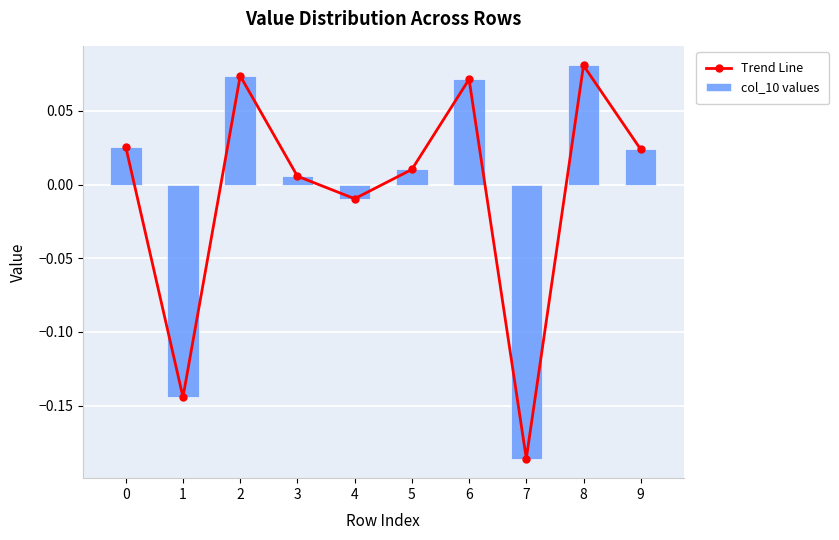

Reading left to right, transcribe all the data shown in this chart.

Trend Line: 0=0.0	1=-0.1	2=0.1	3=0.0	4=-0.0	5=0.0	6=0.1	7=-0.2	8=0.1	9=0.0
col_10 values: 0=0.0	1=-0.1	2=0.1	3=0.0	4=-0.0	5=0.0	6=0.1	7=-0.2	8=0.1	9=0.0